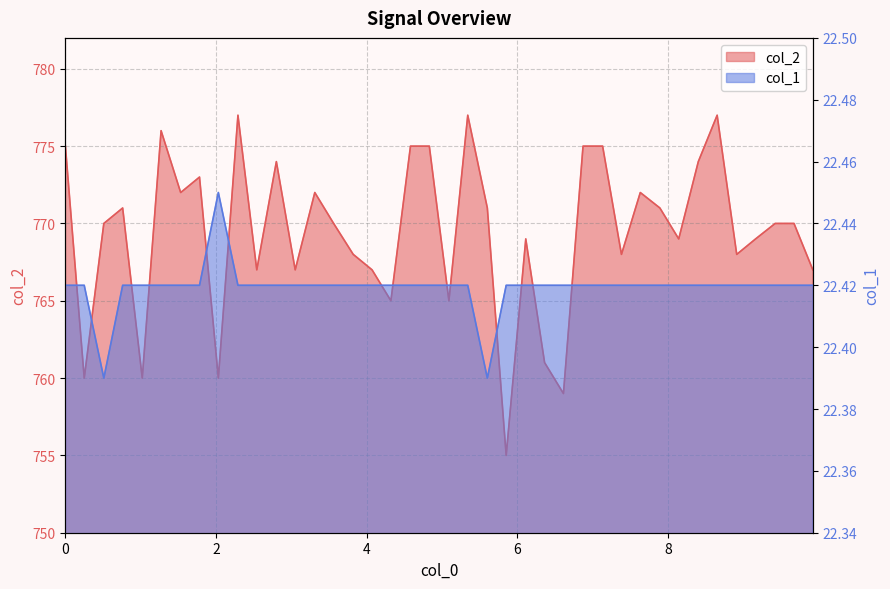

Which series has the widest spread of values?

col_2